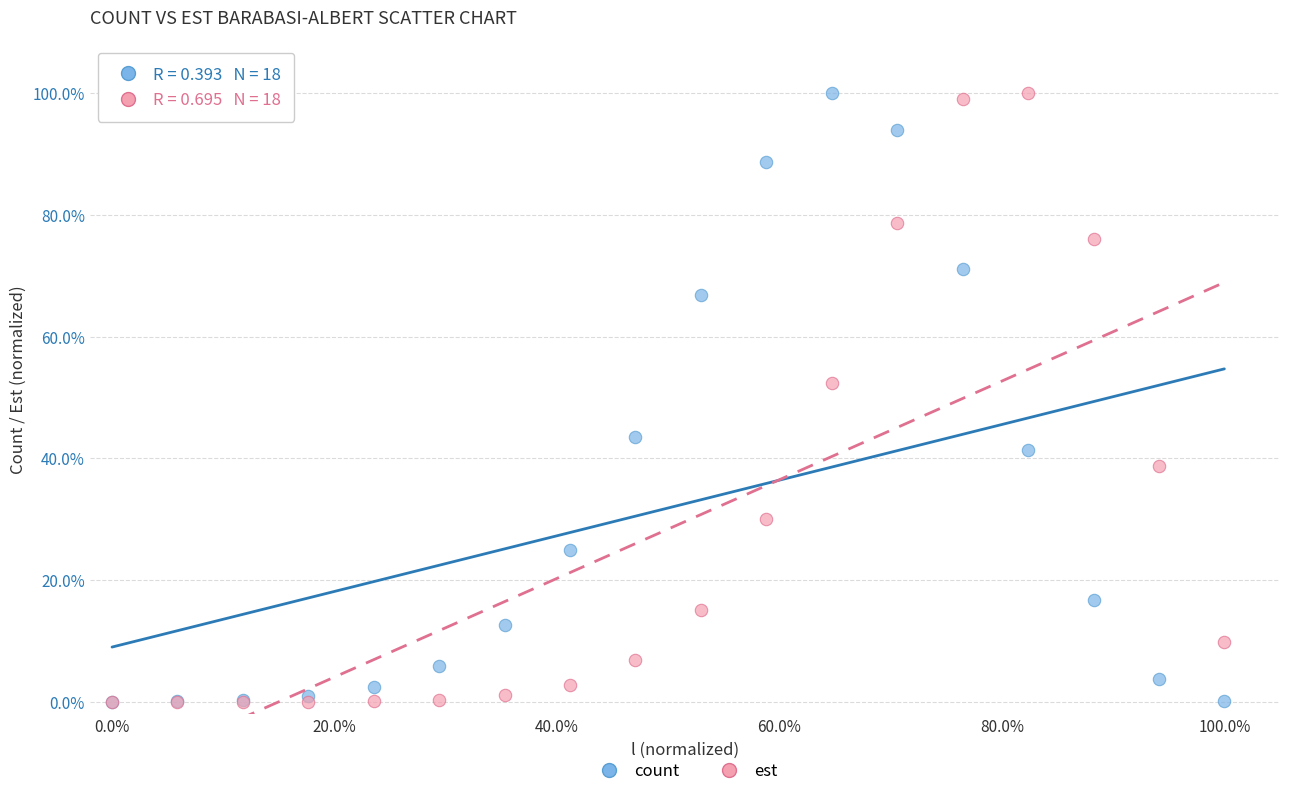

What are all the series names shown in the legend?

count, est